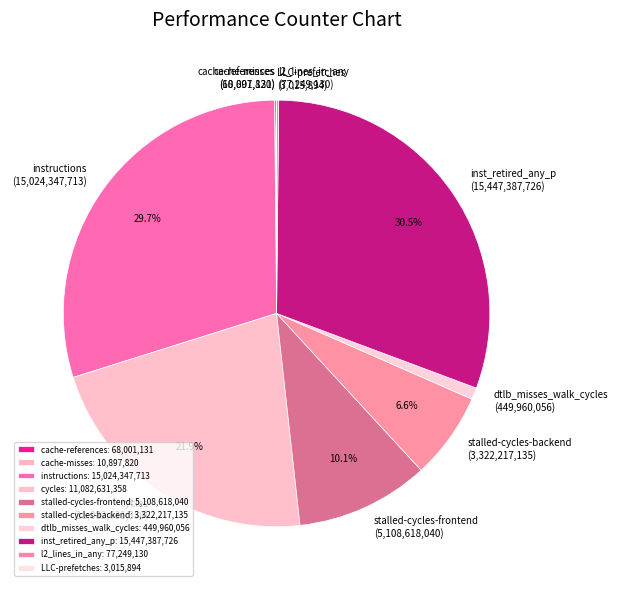

What percentage do inst_retired_any_p and stalled-cycles-frontend together represent?

40.6%